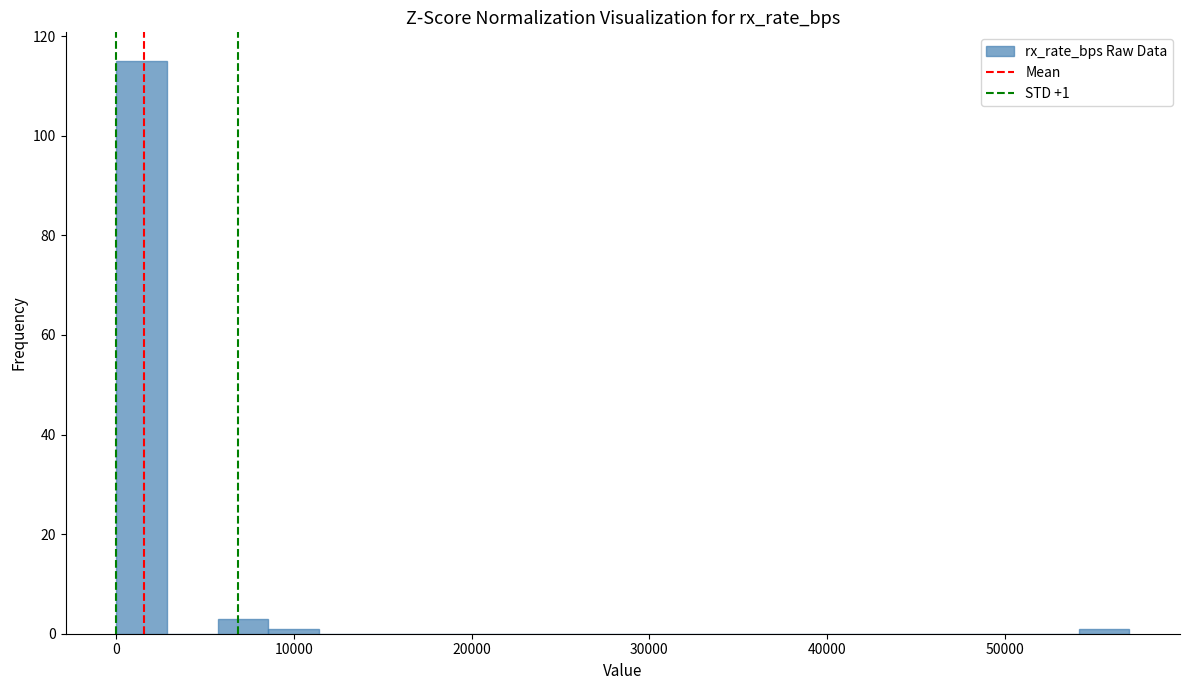

Around what value on the x-axis is the tallest bar? Give the approximate position of its centre, as read against the axis.

1000